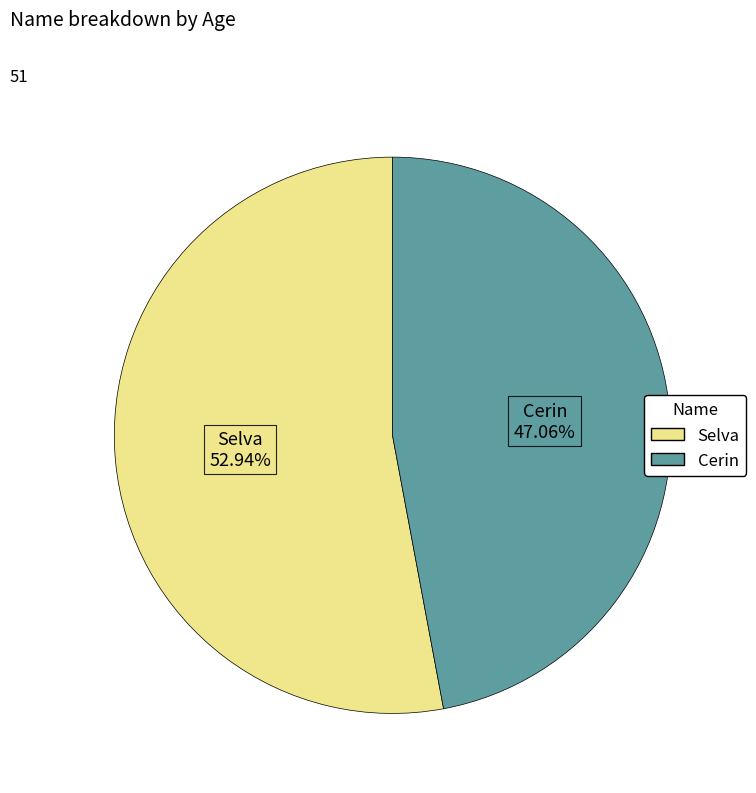

Approximately how many times larger is the value at Selva compared to Cerin?

1.1